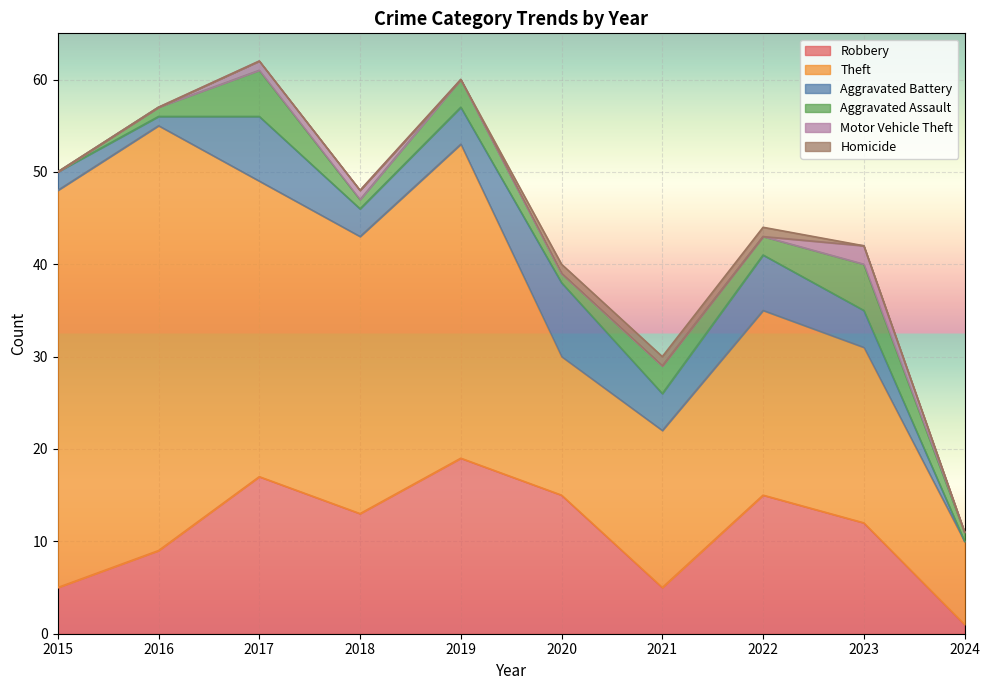

What is the average value of the Aggravated Battery series?

4